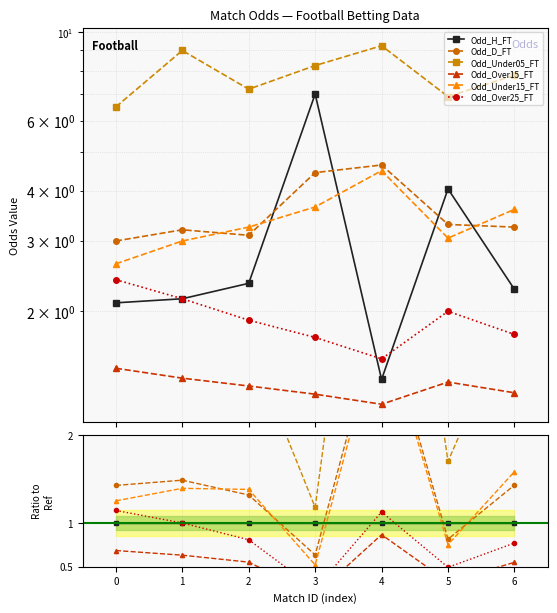

What are all the series names shown in the legend?

Odd_H_FT, Odd_D_FT, Odd_Under05_FT, Odd_Over15_FT, Odd_Under15_FT, Odd_Over25_FT